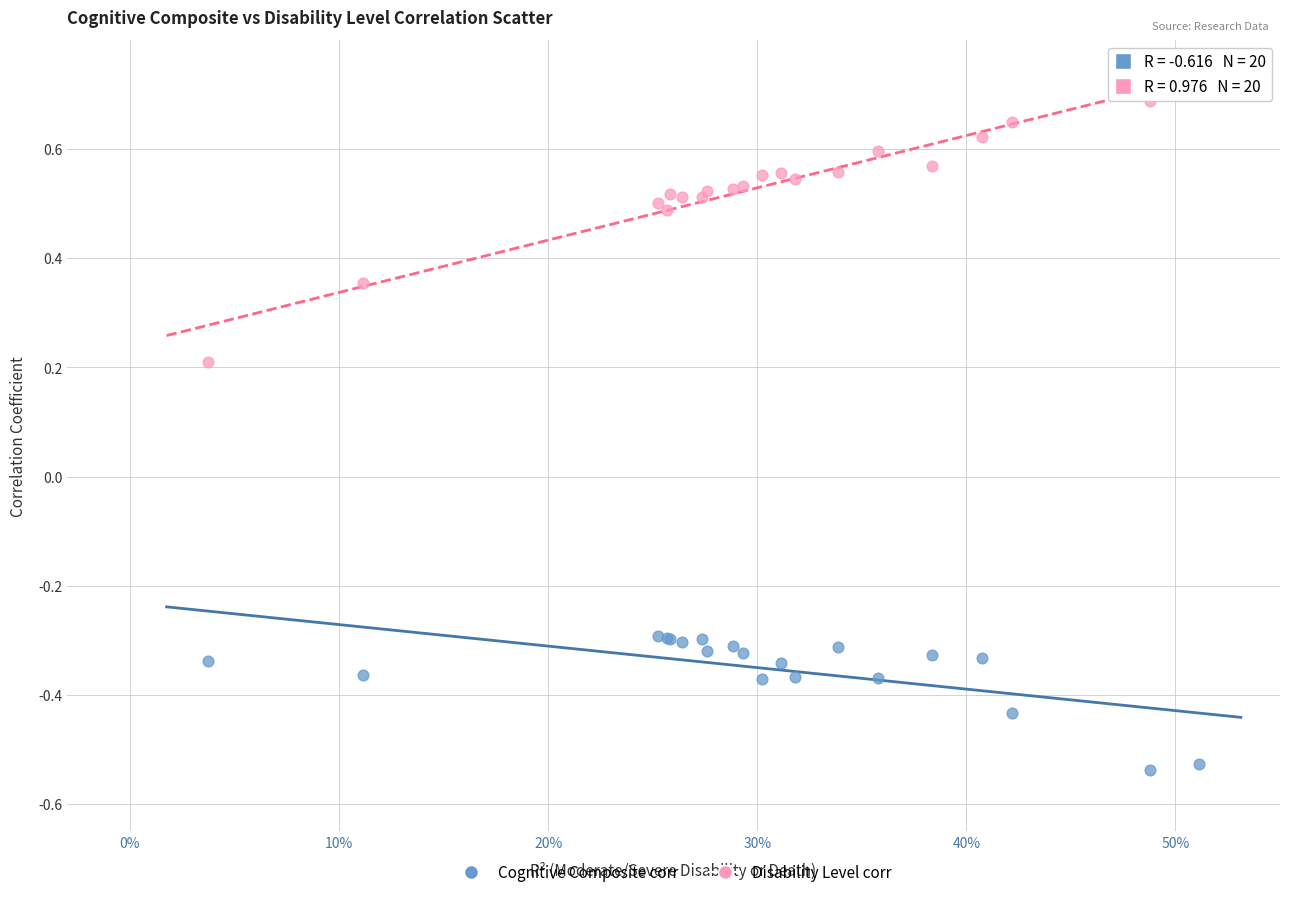

Which series contains the lowest Y value?

Cognitive Composite corr